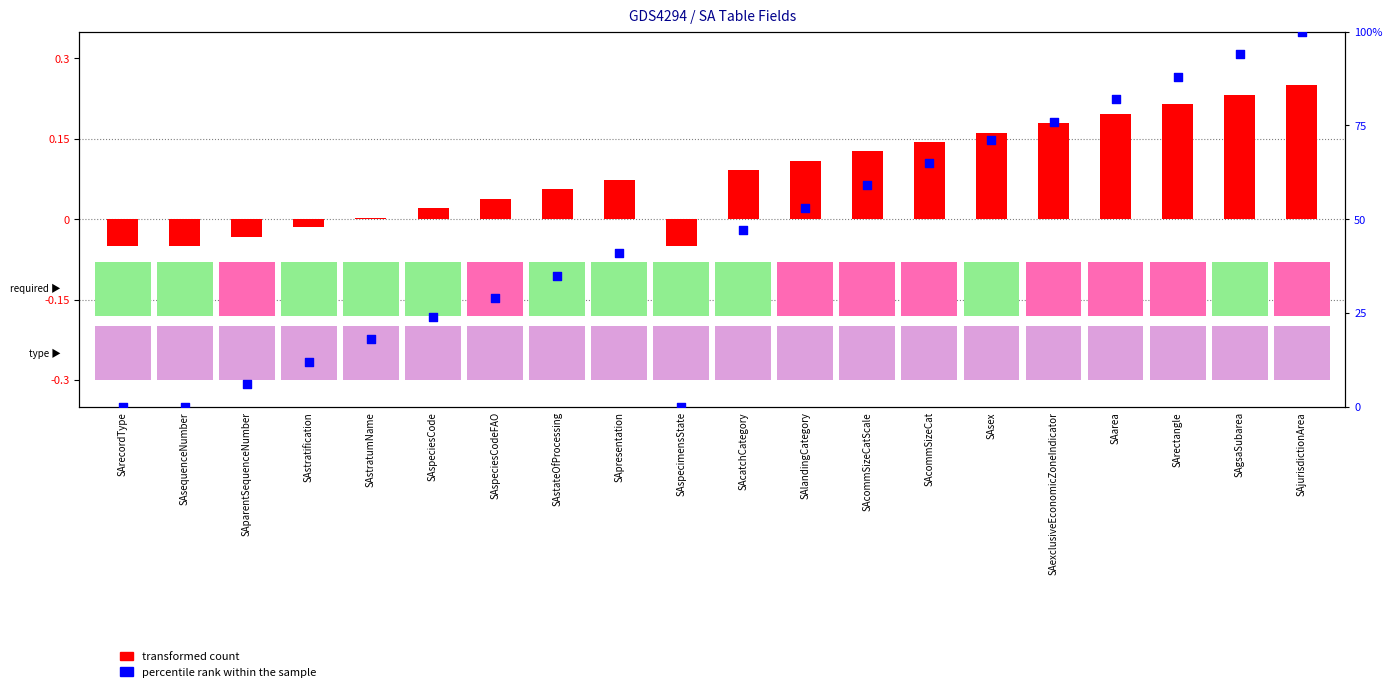

What is the total value across all series at SAcatchCategory?

47.1